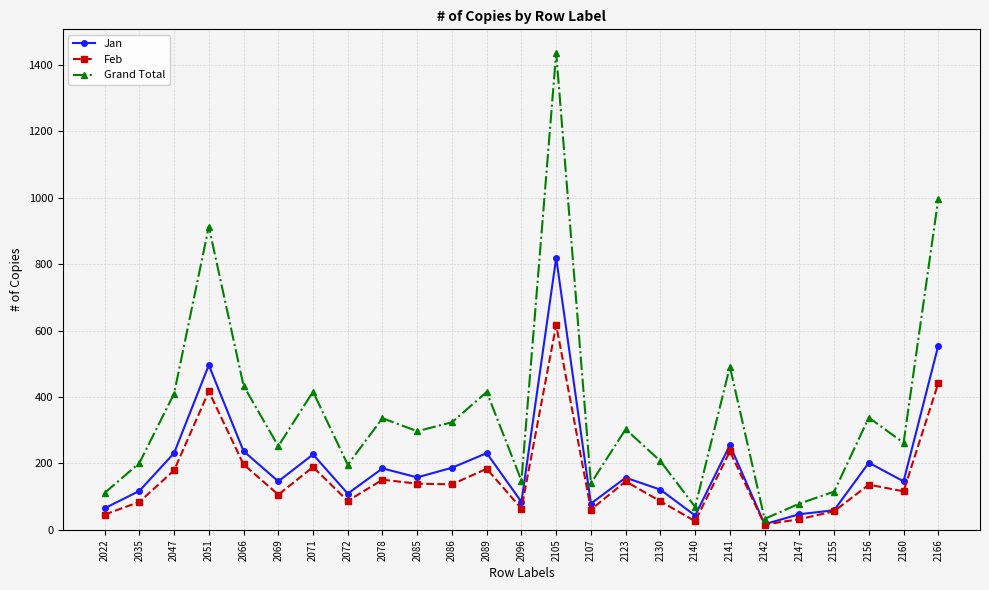

How many values in the Jan series are below 157?

12